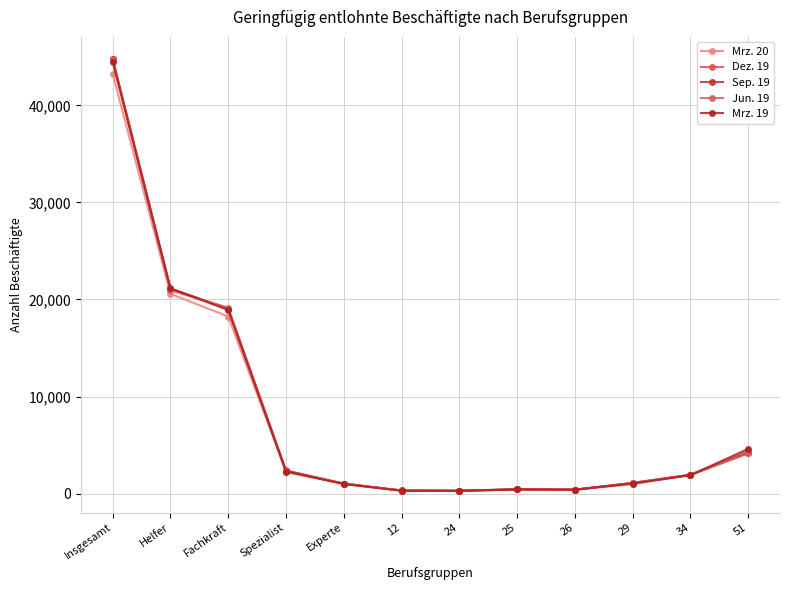

What is the value of the Jun. 19 point at the 9th from the left?

411